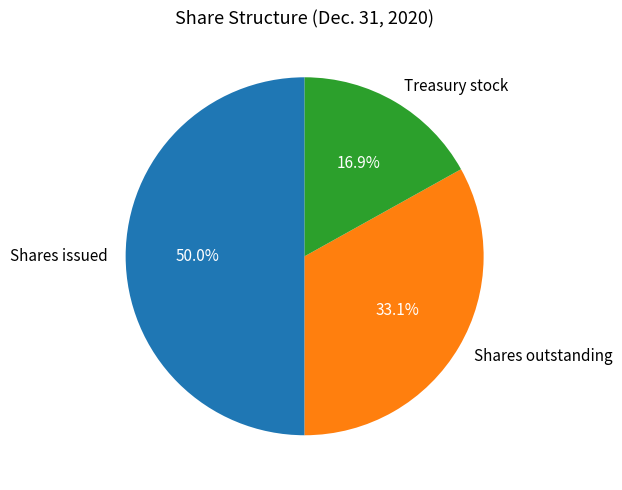

True or false: Treasury stock accounts for 7% of the total.

False